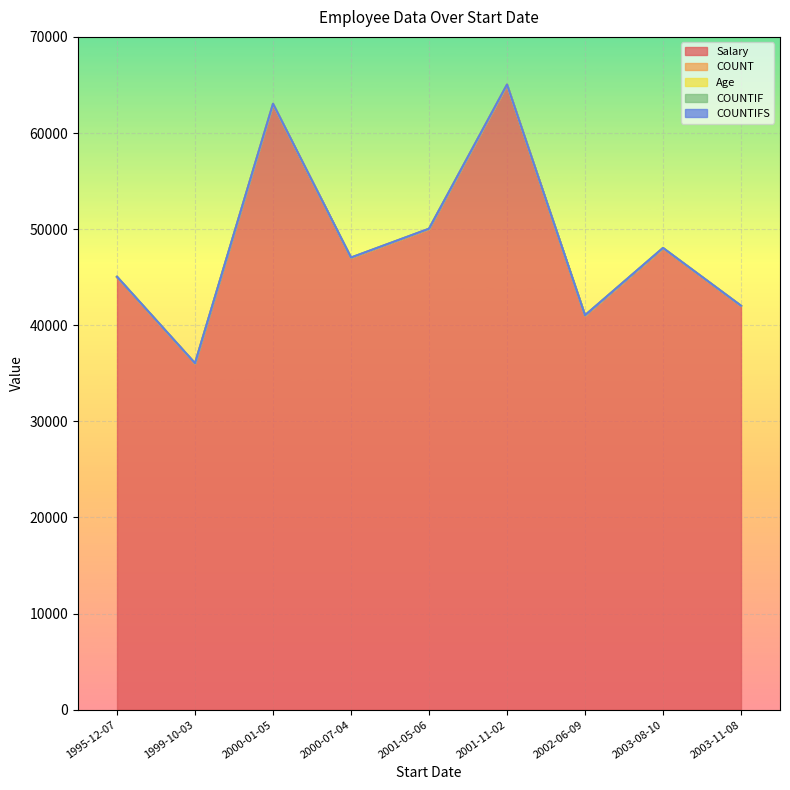

What is the label of the 2nd point from the right?

2003-08-10